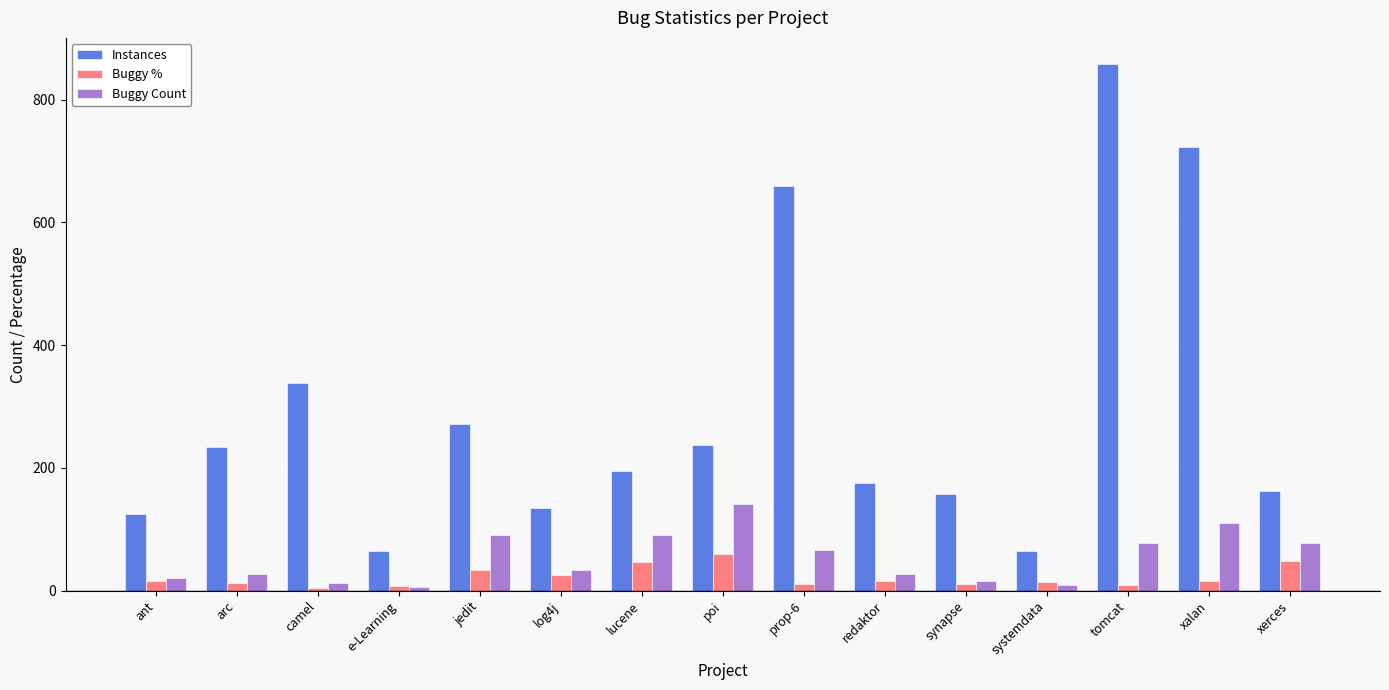

How many bars are there in total?

45